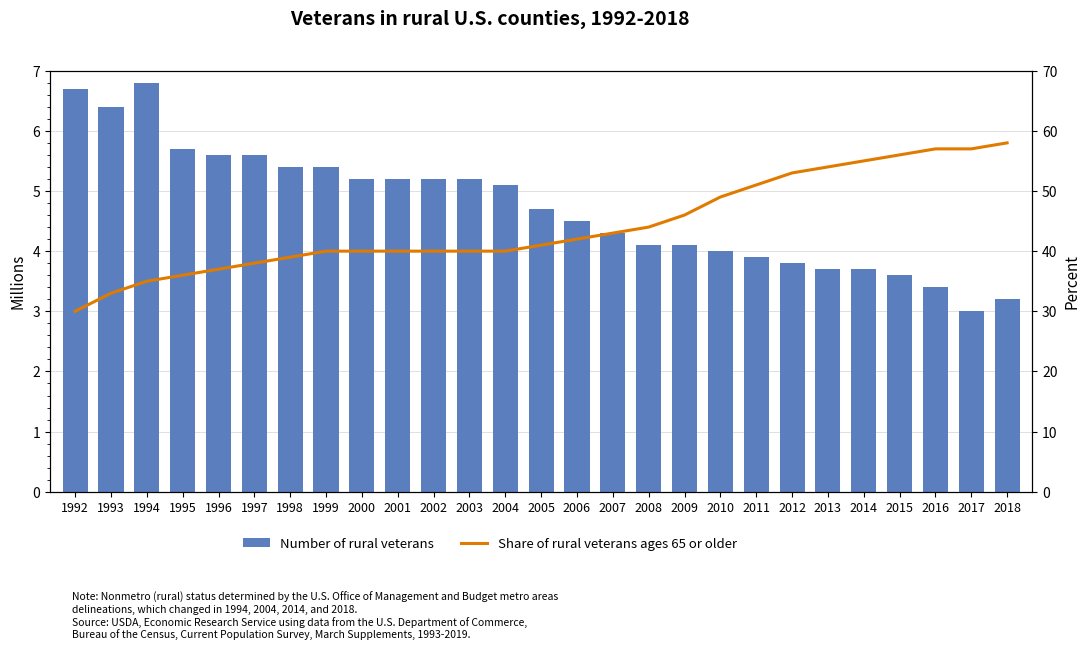

List the series in order of their overall mean, highest first.

Share of rural veterans ages 65 or older, Number of rural veterans